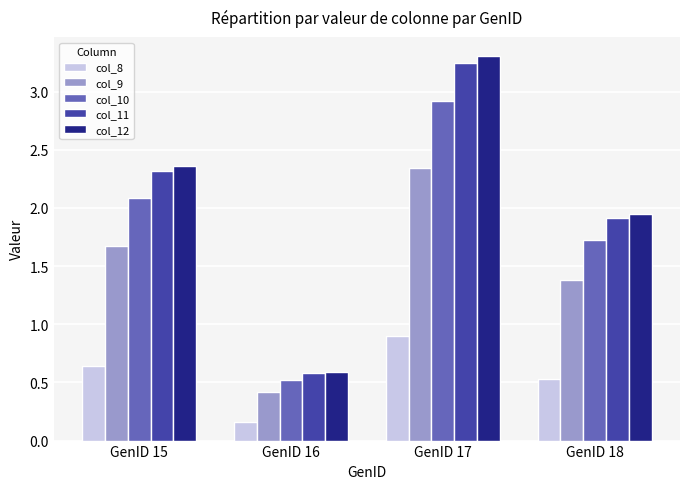

Which series has the largest total across all categories?

col_12